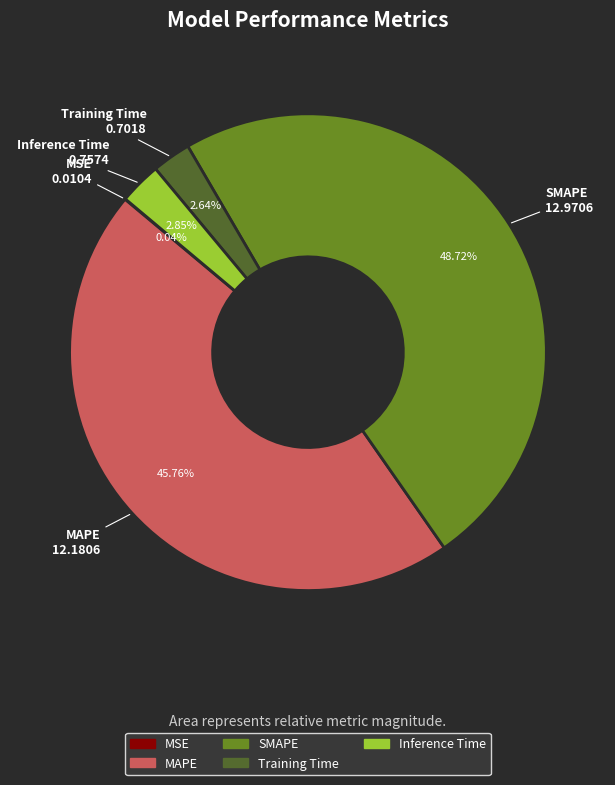

Do Training Time and MAPE together represent more than half of the pie?

No